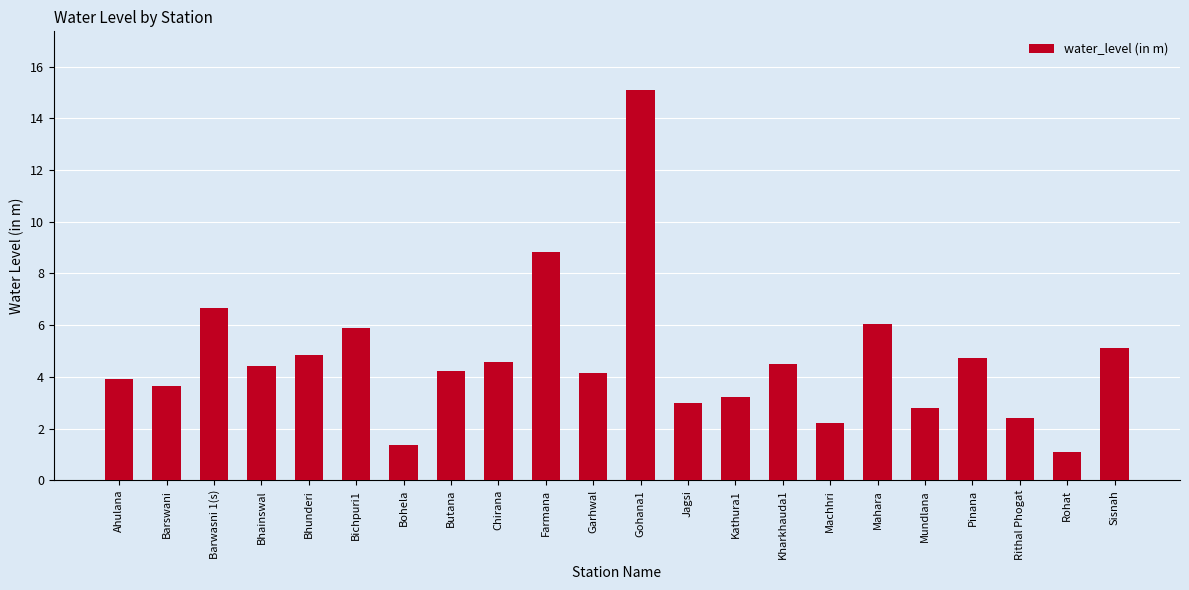

At which label is the value closest to 8?

Farmana